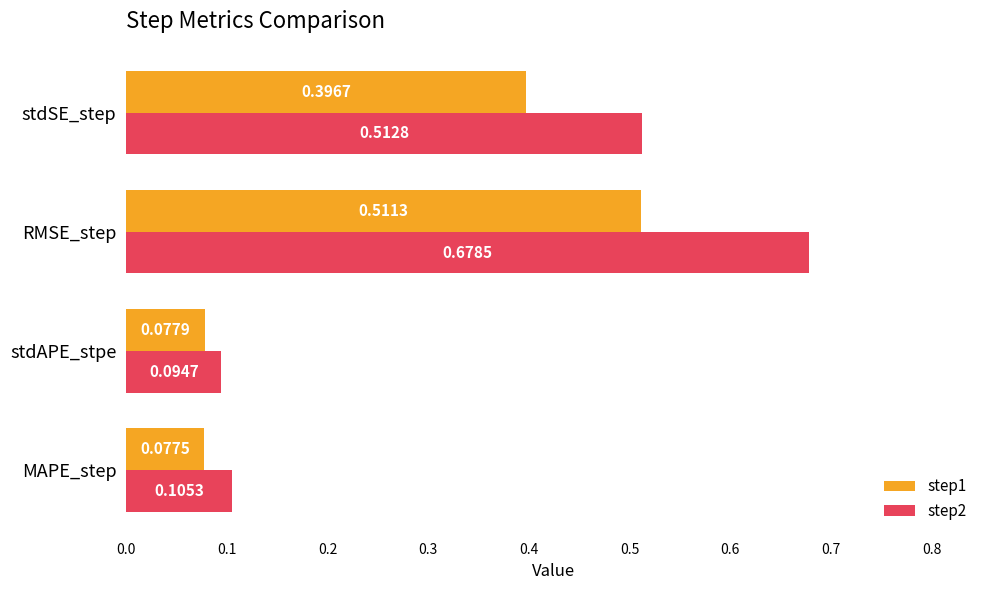

List the series in order of their overall mean, lowest first.

step1, step2